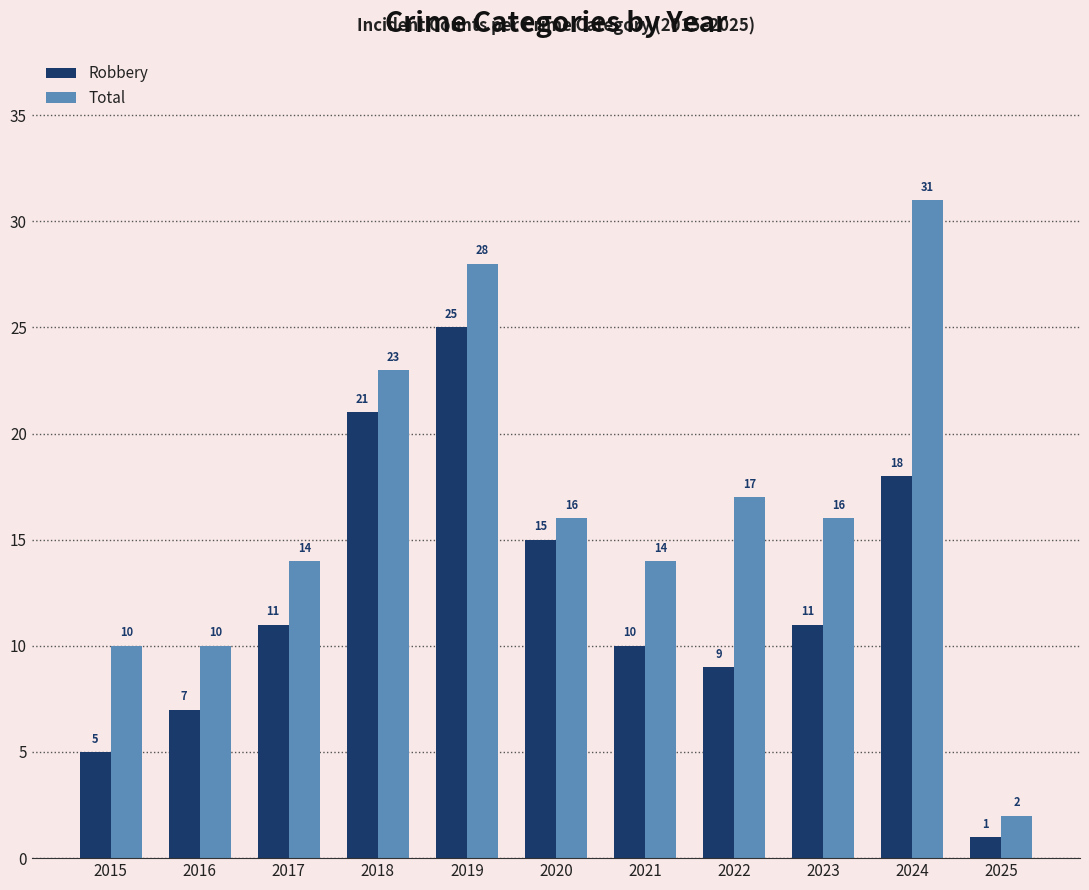

Count the number of data series in this chart.

2